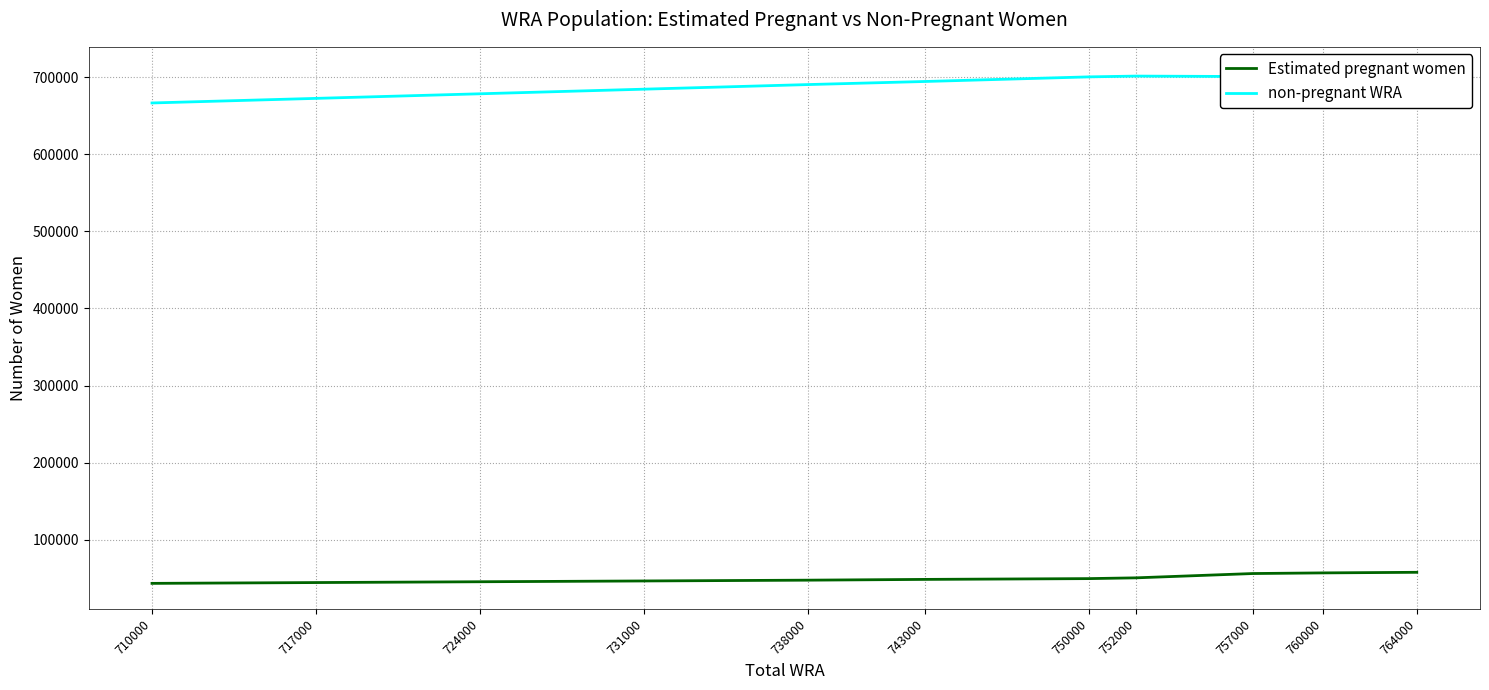

Which series changed the most between 724000 and 710000?

non-pregnant WRA